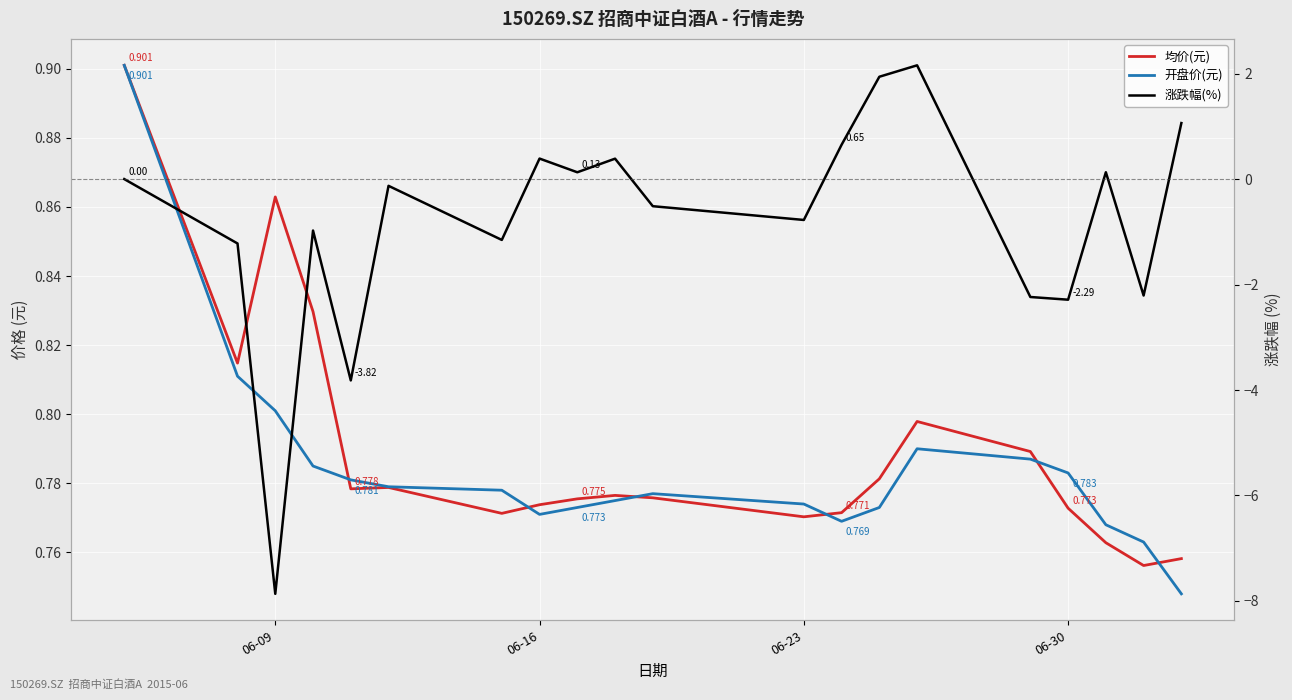

Is it true that 开盘价(元) equals 1.5 at 06-09?

False